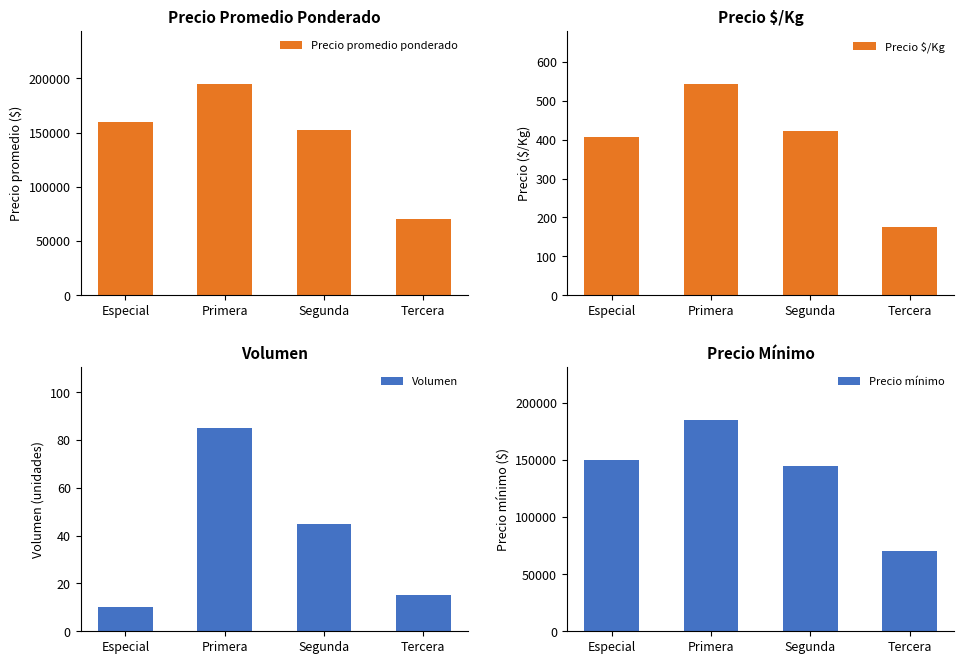

What is the total value across all series at Segunda?

297967